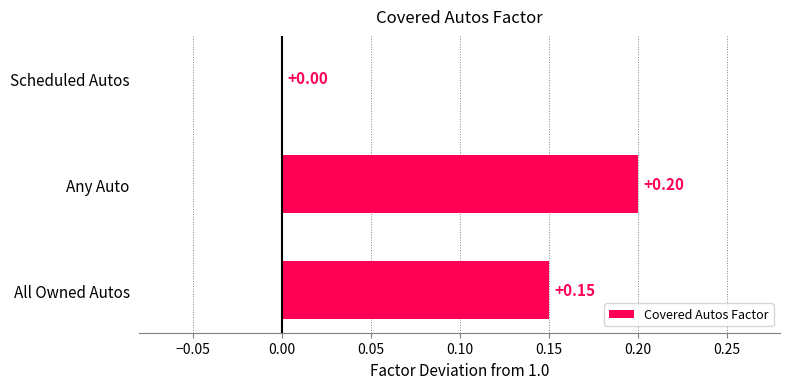

Which label corresponds to the largest value in the chart?

Any Auto